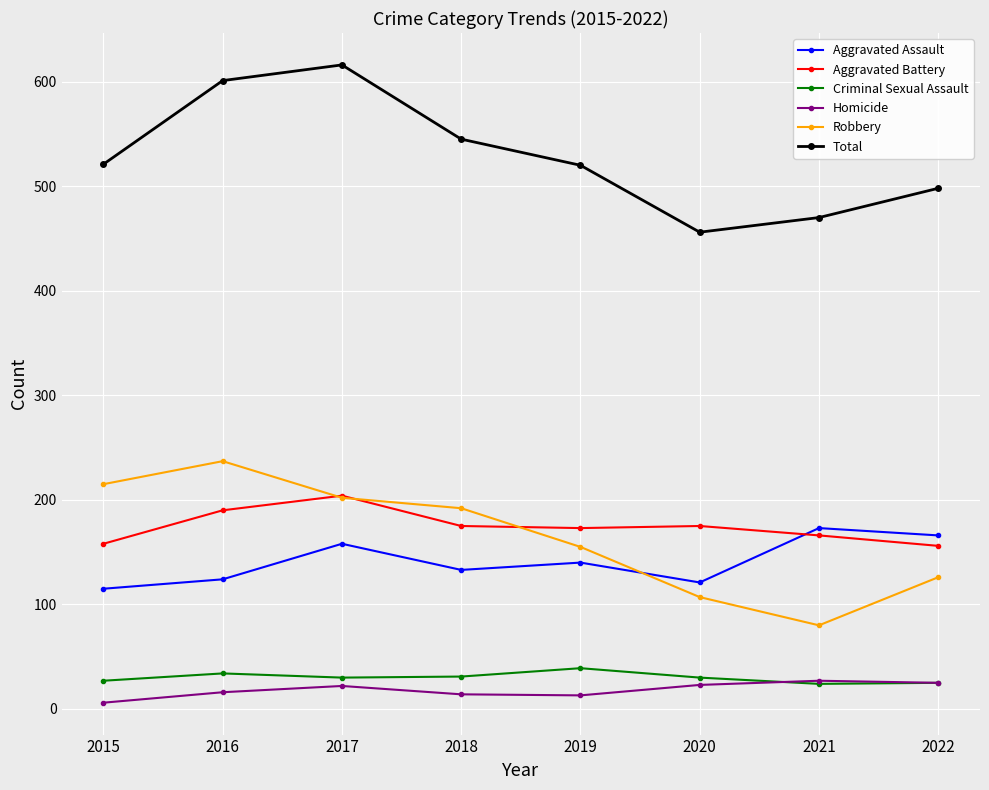

Where is the first local maximum for Aggravated Battery?

2017